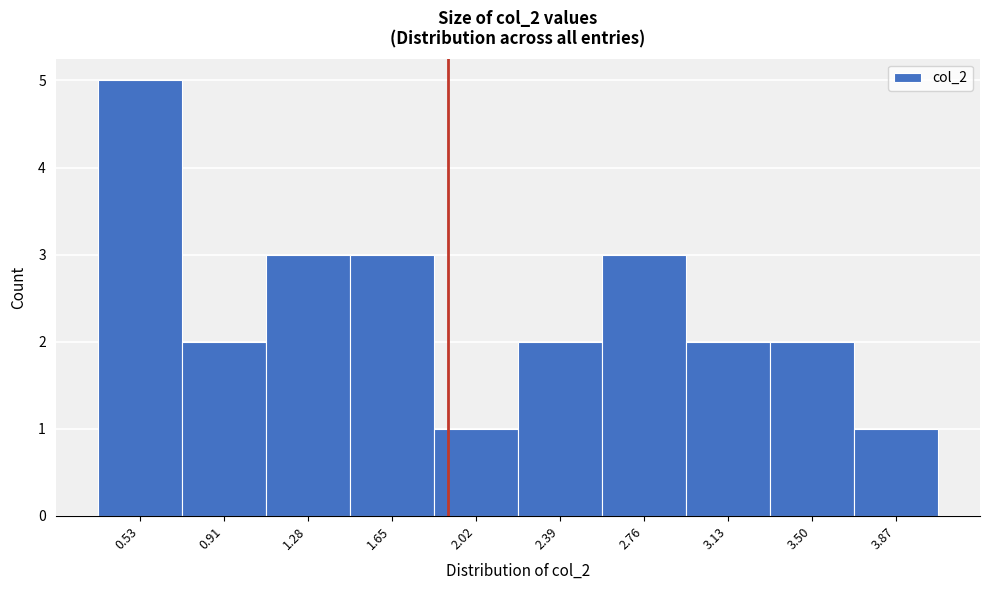

Reading left to right, list every bar in this chart as the range it spans on the x-axis followed by its height. Neither the bar edges nor the heights are printed on the chart, so give them approximately, as read against the axes.

0.35 to 0.70: 5
0.70 to 1.10: 2
1.10 to 1.45: 3
1.45 to 1.85: 3
1.85 to 2.20: 1
2.20 to 2.55: 2
2.55 to 2.95: 3
2.95 to 3.30: 2
3.30 to 3.70: 2
3.70 to 4.05: 1